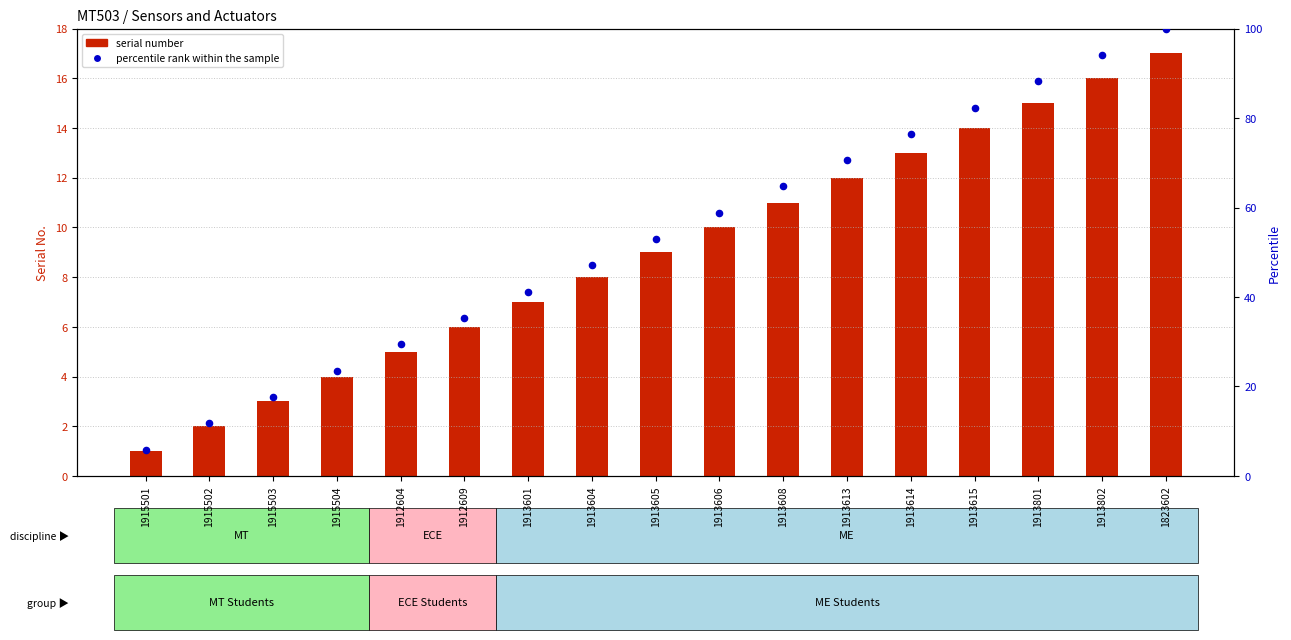

Which series contains the lowest Y value?

serial number